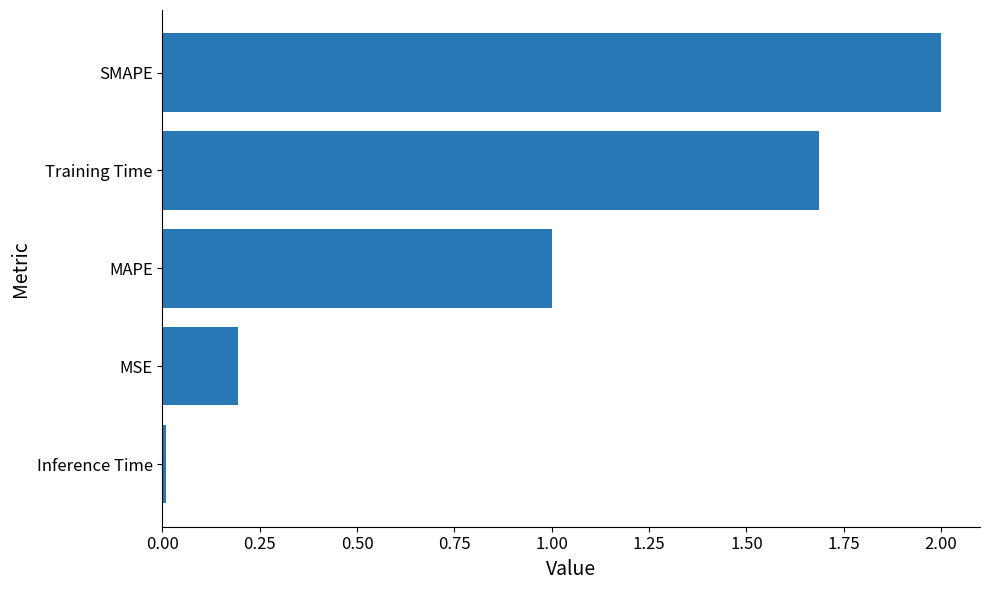

Rank the categories by value from lowest to highest.

Inference Time, MSE, MAPE, Training Time, SMAPE